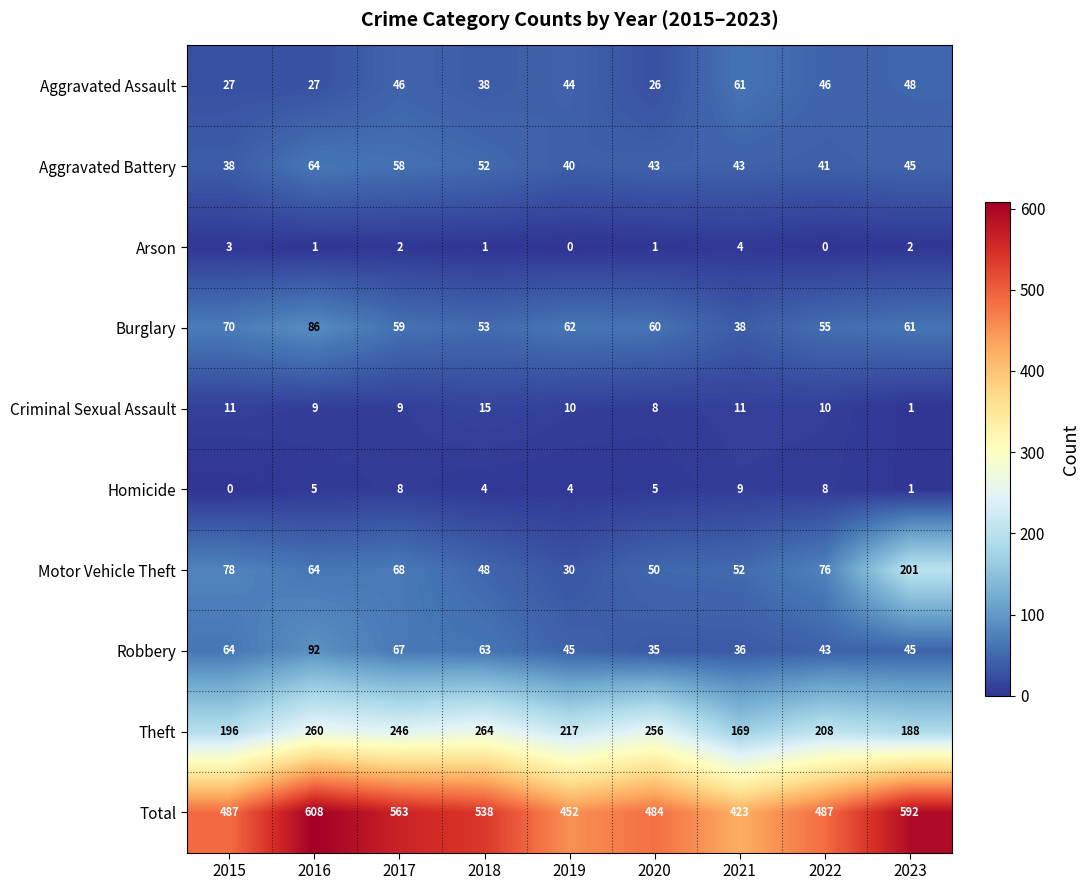

At which label does Aggravated Battery reach its minimum?

2015